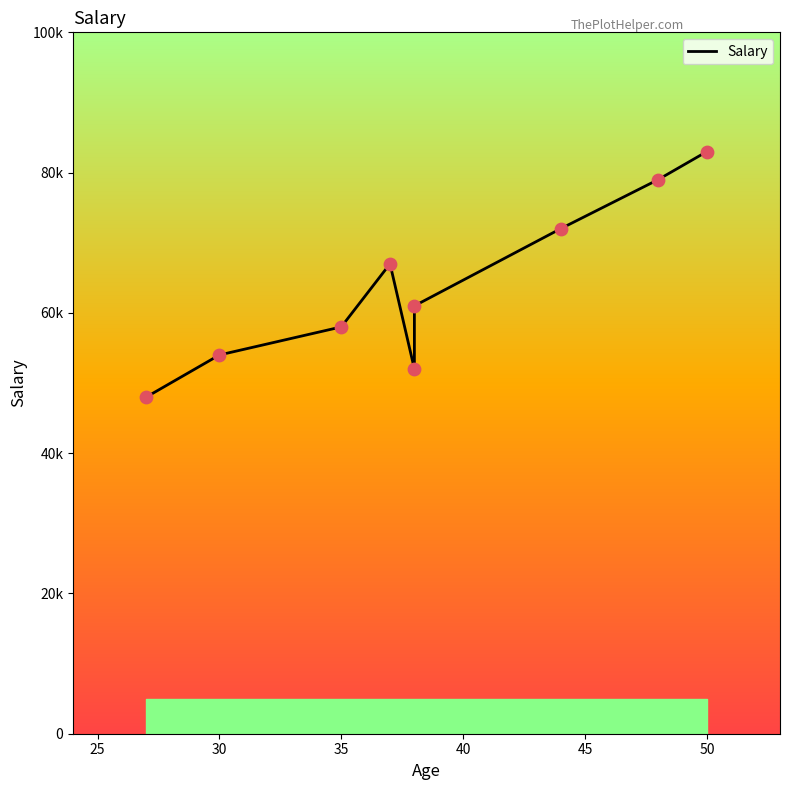

Which has a higher value, 35 or 8?

8